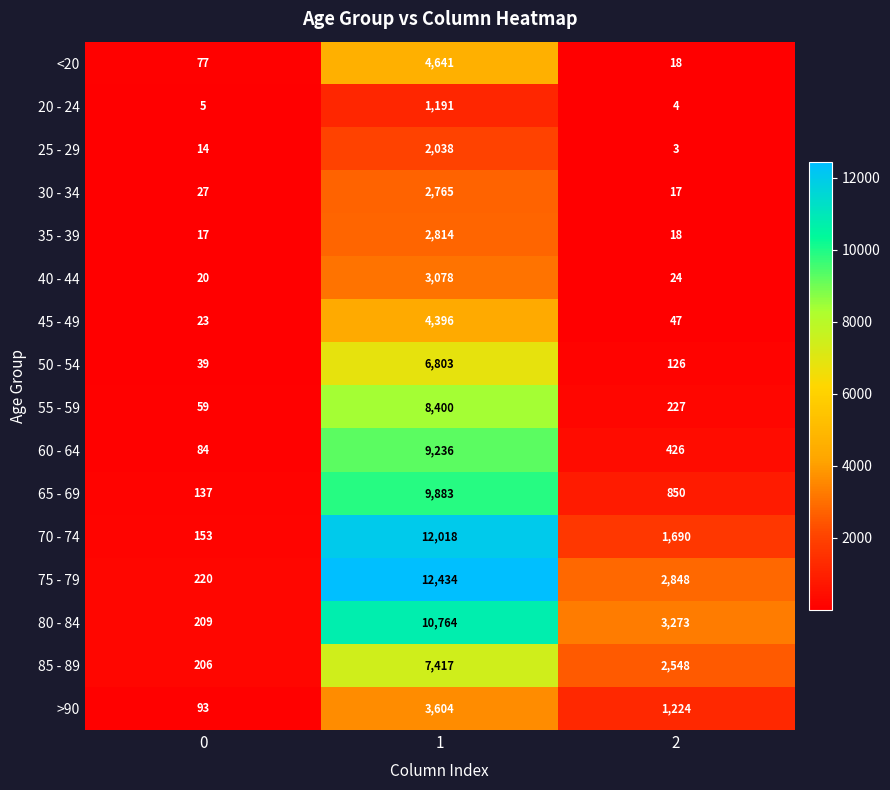

The value of 30 - 34 at 2 is 17. True or false?

True